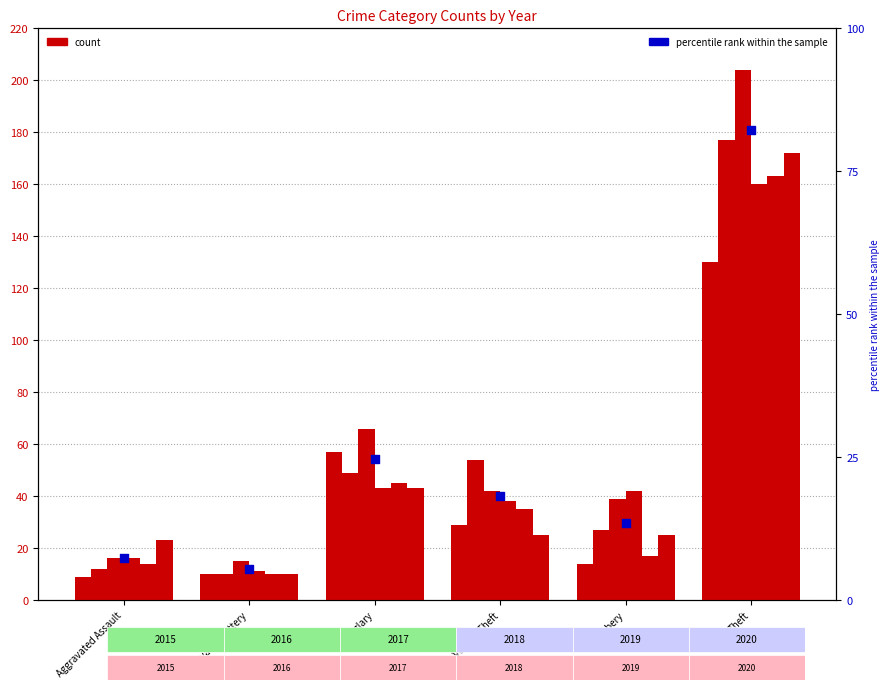

Approximately how many times larger is the value at Burglary compared to Aggravated Assault?

3.4